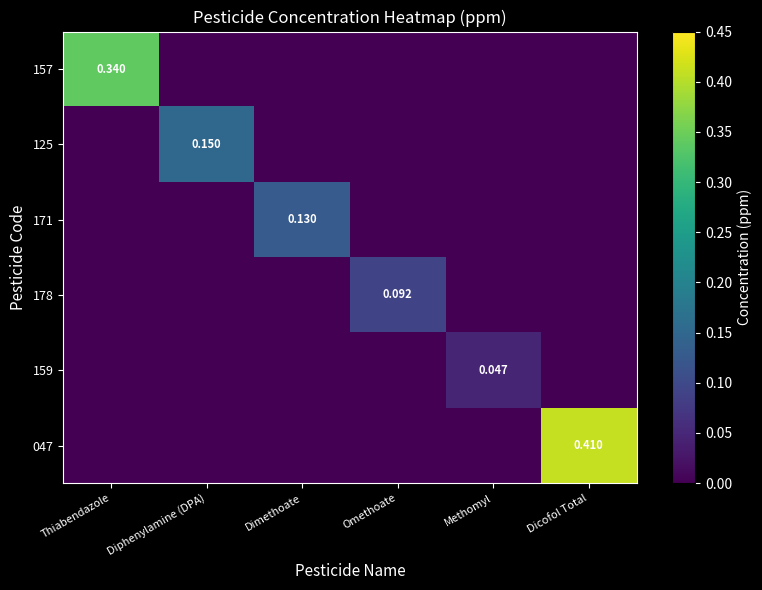

How many data points in 157 are above 0?

1